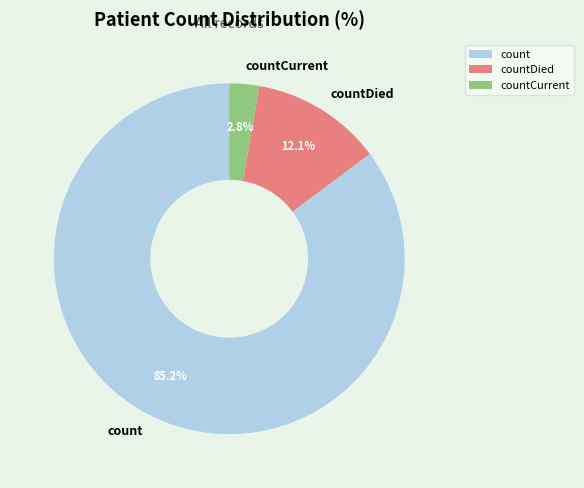

How many slices are in this pie chart?

3